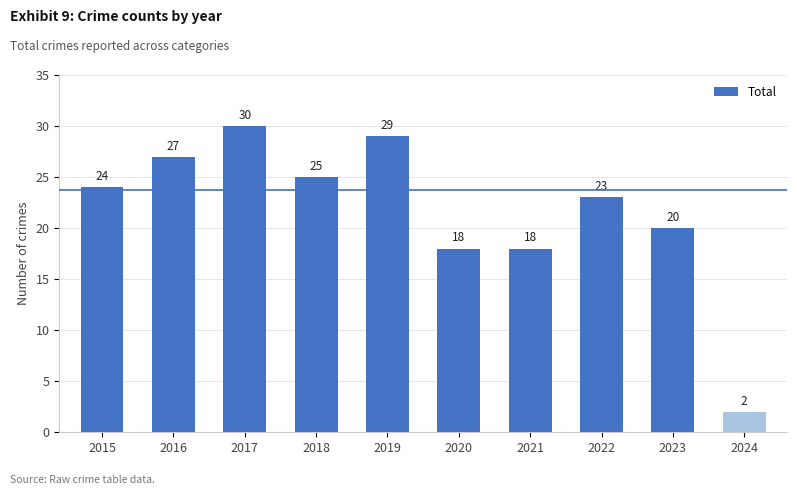

How many distinct data groups are displayed?

1